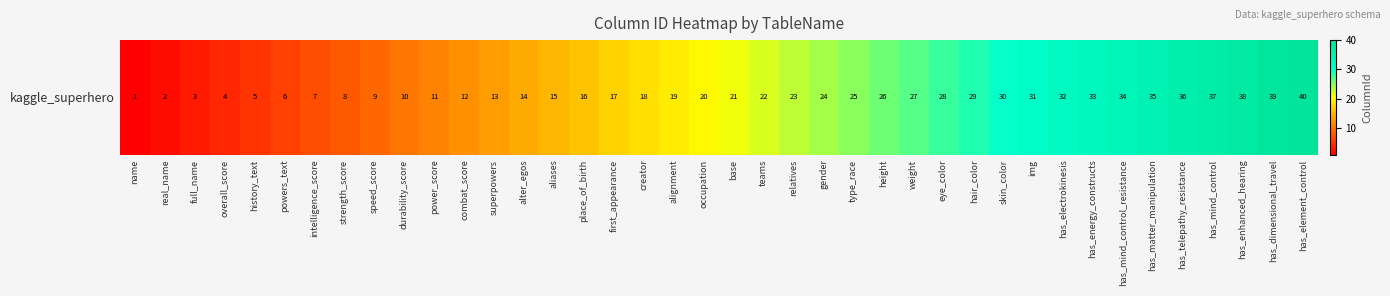

Reading left to right, extract all data points from this chart.

1	2	3	4	5	6	7	8	9	10	11	12	13	14	15	16	17	18	19	20	21	22	23	24	25	26	27	28	29	30	31	32	33	34	35	36	37	38	39	40